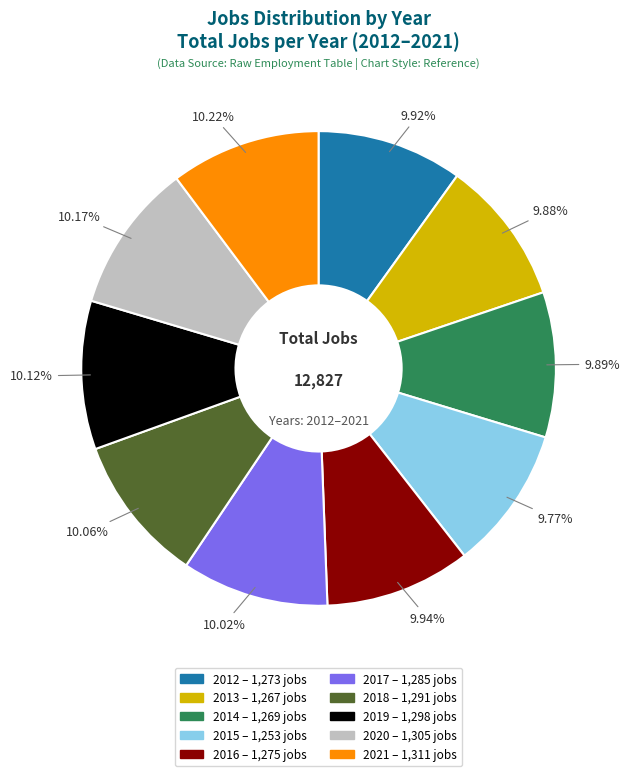

Approximately how many times larger is the value at 2016 compared to 2021?

1.0